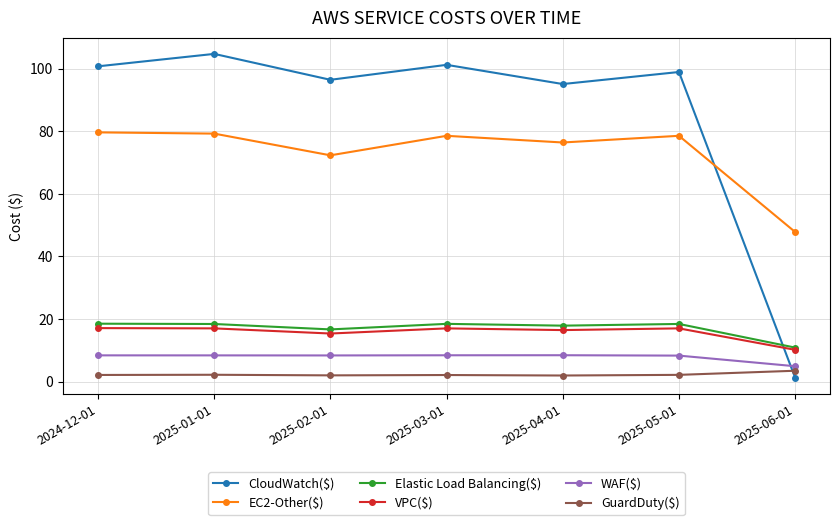

True or false: EC2-Other($) and CloudWatch($) cross at least once.

True